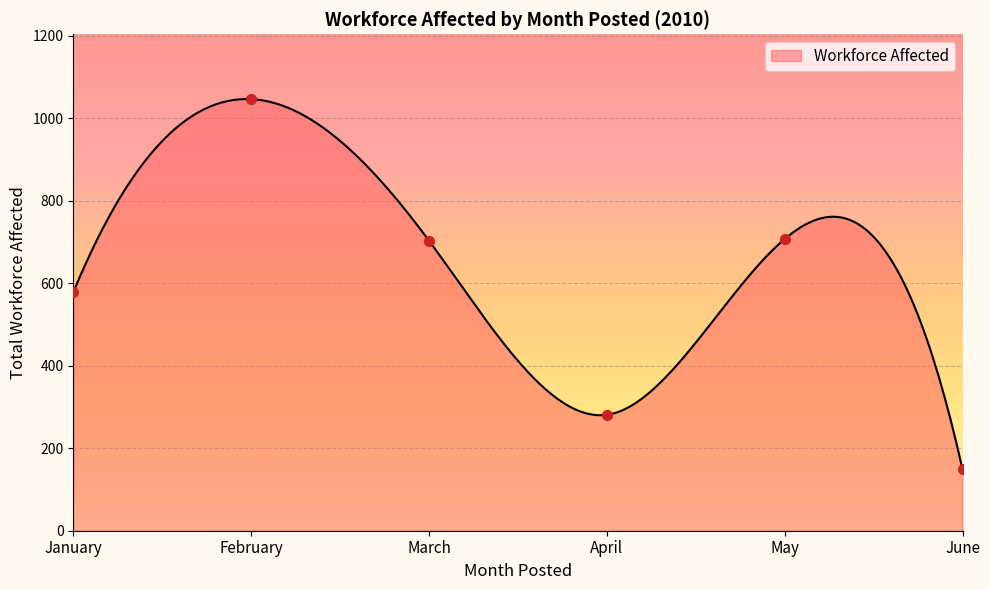

Which category has the lowest value in the Workforce Affected series?

June